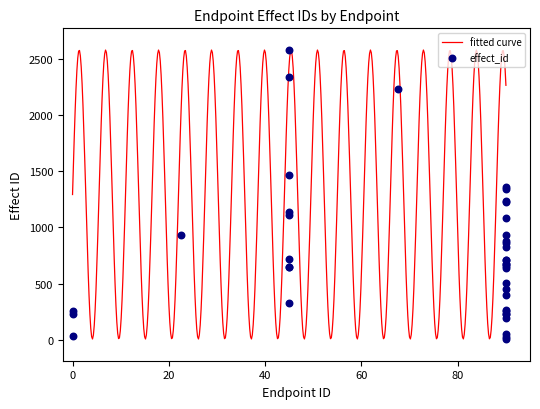

What is the maximum value for fitted curve?

2578.0